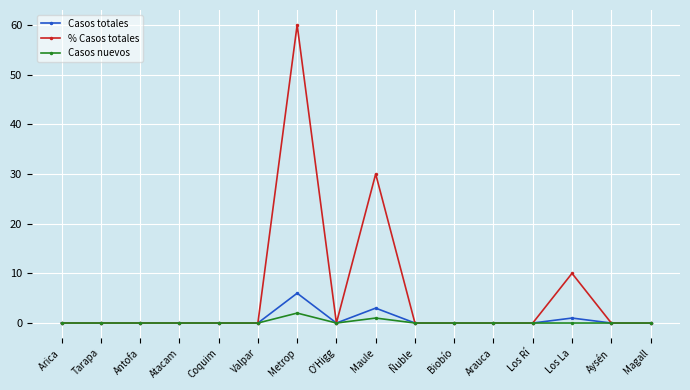

Which series has the largest total across all categories?

% Casos totales